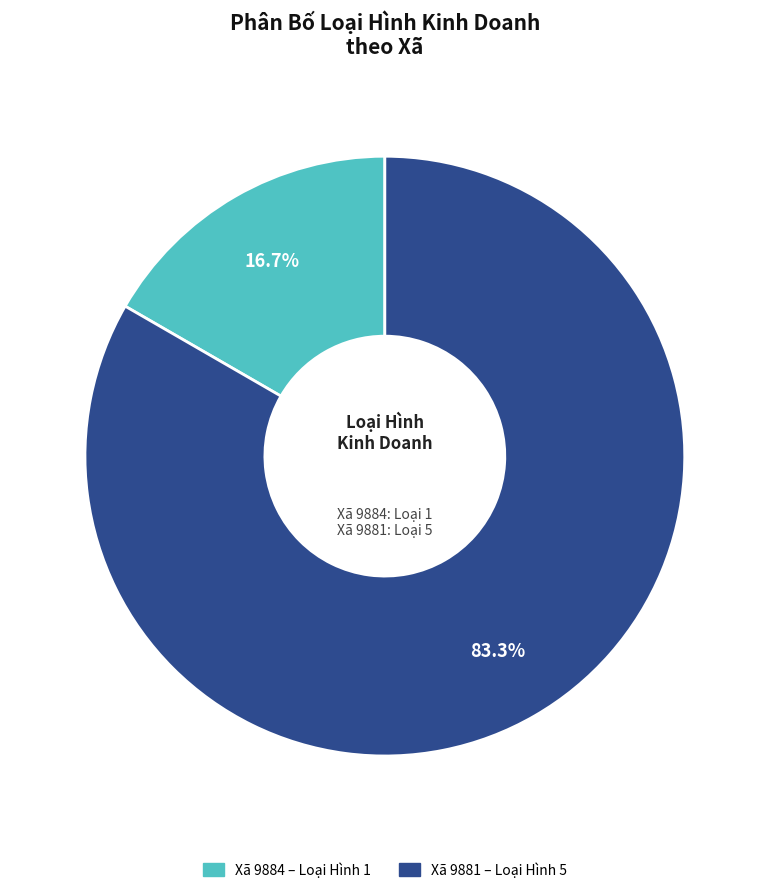

Is there any slice that represents more than half of the pie?

Yes